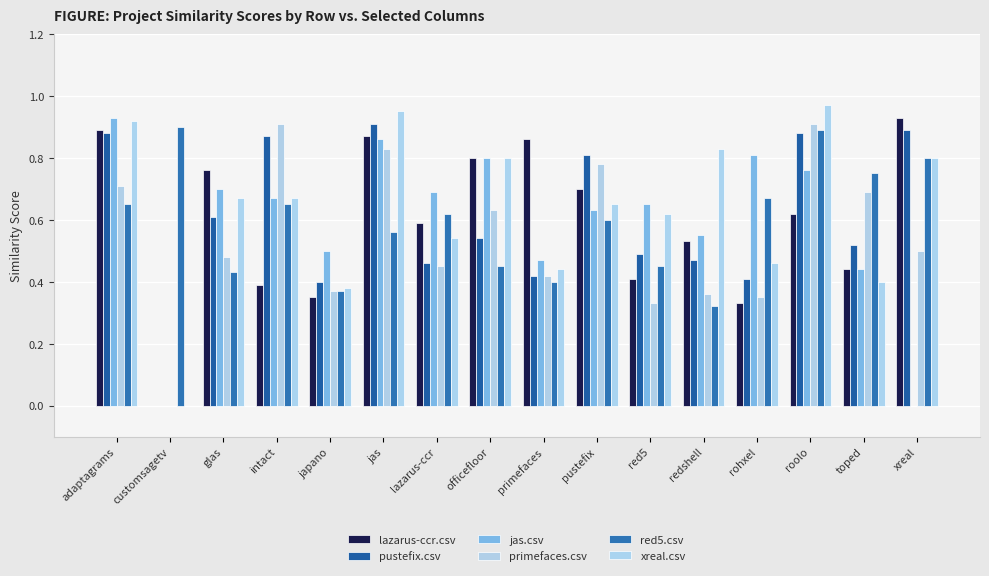

How many groups of bars are there?

16